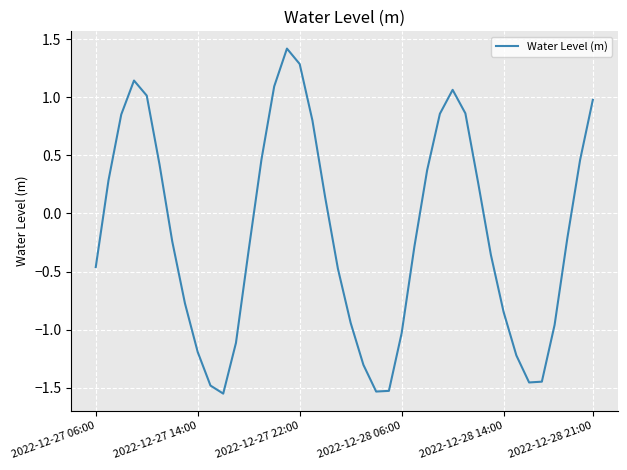

What is the difference between the maximum and minimum values?

3.0